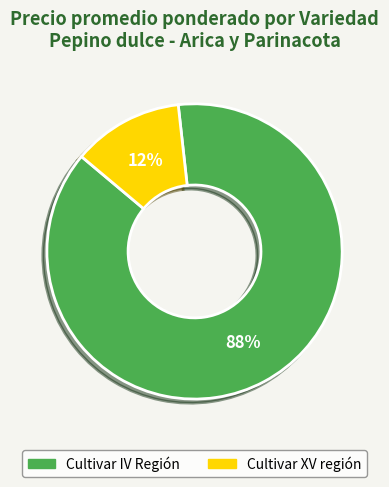

Is it true that Cultivar XV región is 12% of the pie?

True